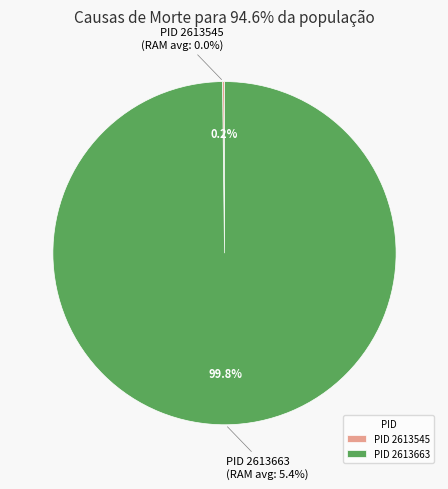

To the nearest percent, what is the difference between the 2613545 and 2613663 slice percentages?

100%